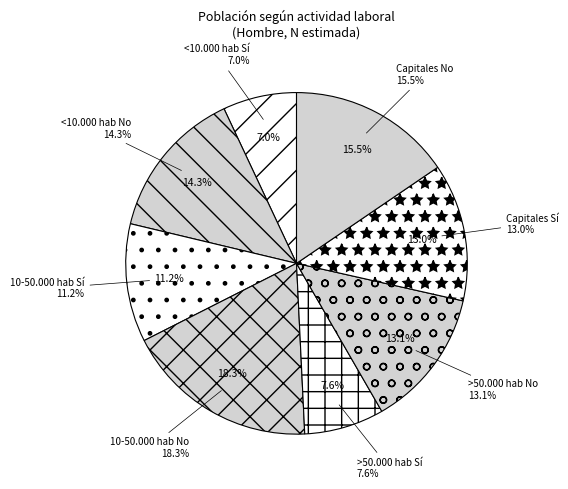

How many segments does this pie chart have?

8